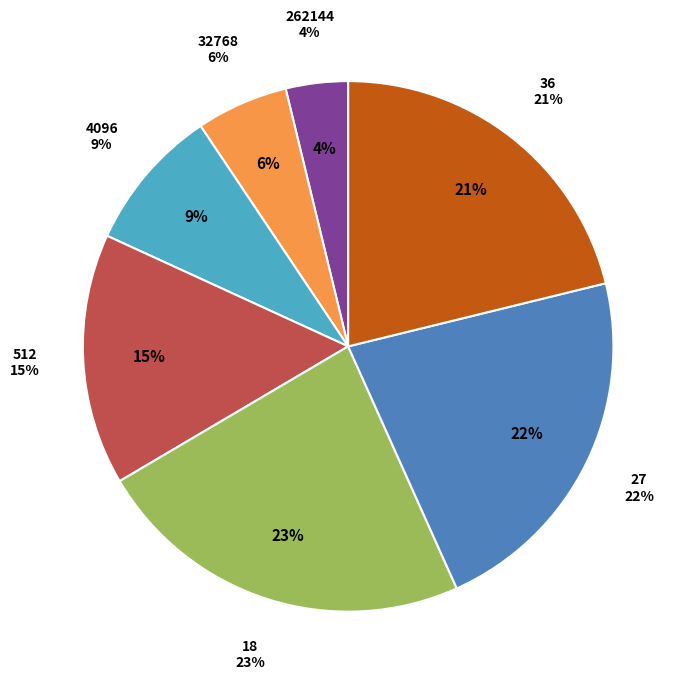

Combined, what portion of the pie is 4096 and 18?

32.0%